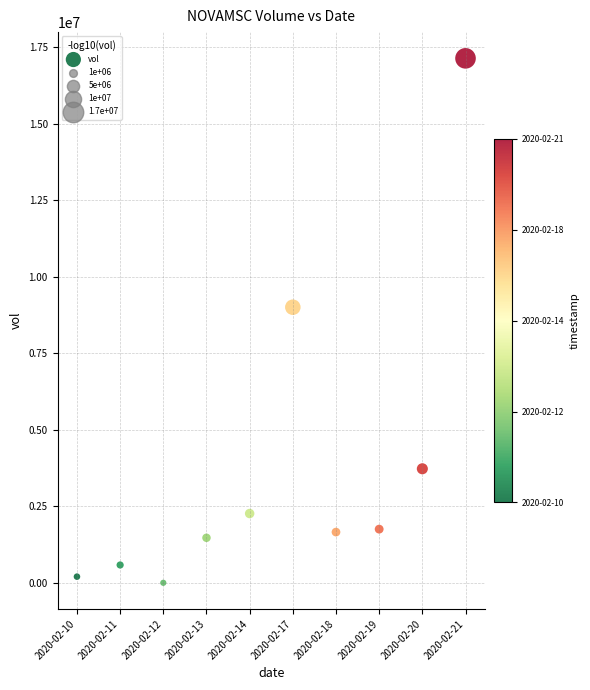

What Y value in the scatter plot is closest to 8566600?

9002500